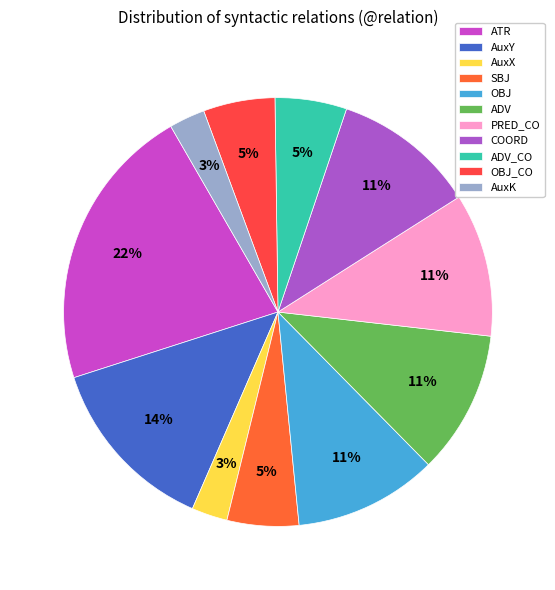

Is PRED_CO the majority of the pie?

No